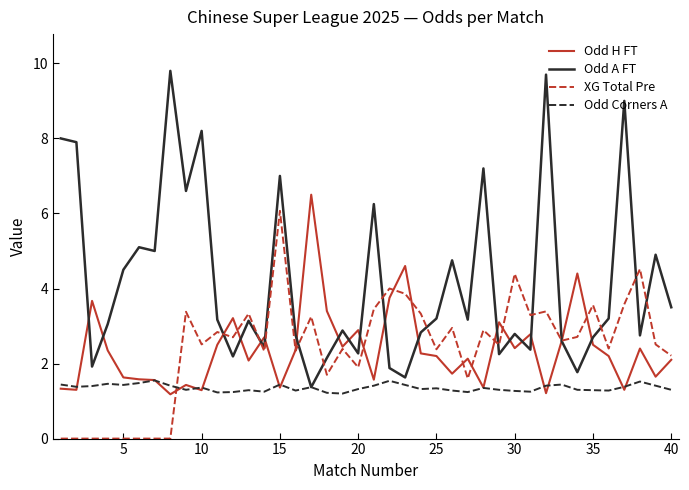

What is the maximum value for Odd A FT?

9.8